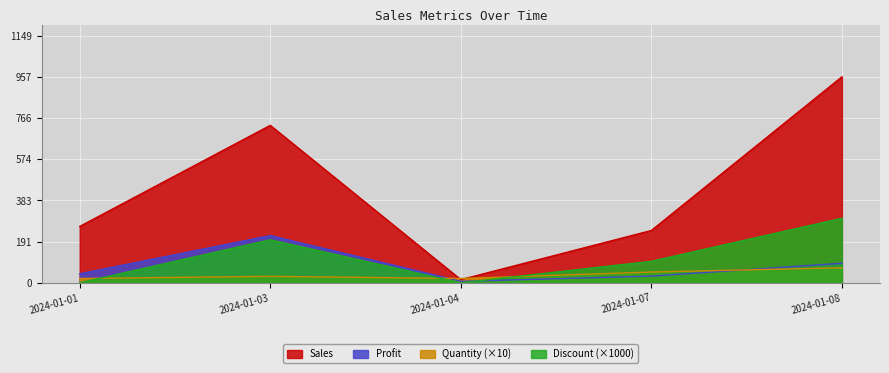

Reading right to left, list all the values displayed in this chart.

Sales: 2024-01-08=957.6	2024-01-07=243.2	2024-01-04=14.6	2024-01-03=731.9	2024-01-01=262.0
Profit: 2024-01-08=90.8	2024-01-07=30.9	2024-01-04=6.9	2024-01-03=219.6	2024-01-01=41.9
Quantity: 2024-01-08=70.0	2024-01-07=50.0	2024-01-04=20.0	2024-01-03=30.0	2024-01-01=20.0
Discount: 2024-01-08=300.0	2024-01-07=100.0	2024-01-04=0.0	2024-01-03=200.0	2024-01-01=0.0